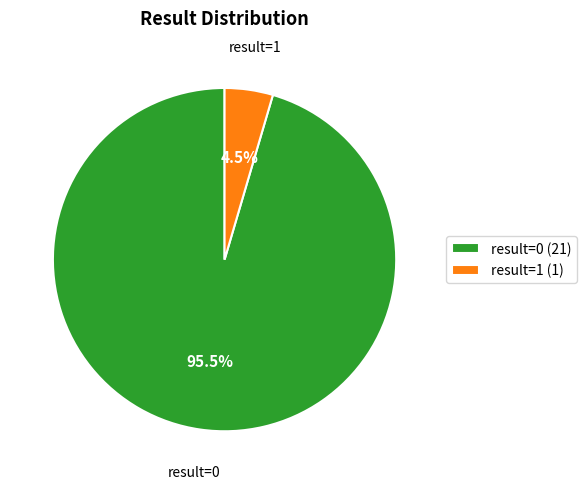

To the nearest percent, what is the difference between the largest and smallest slice percentages?

91%